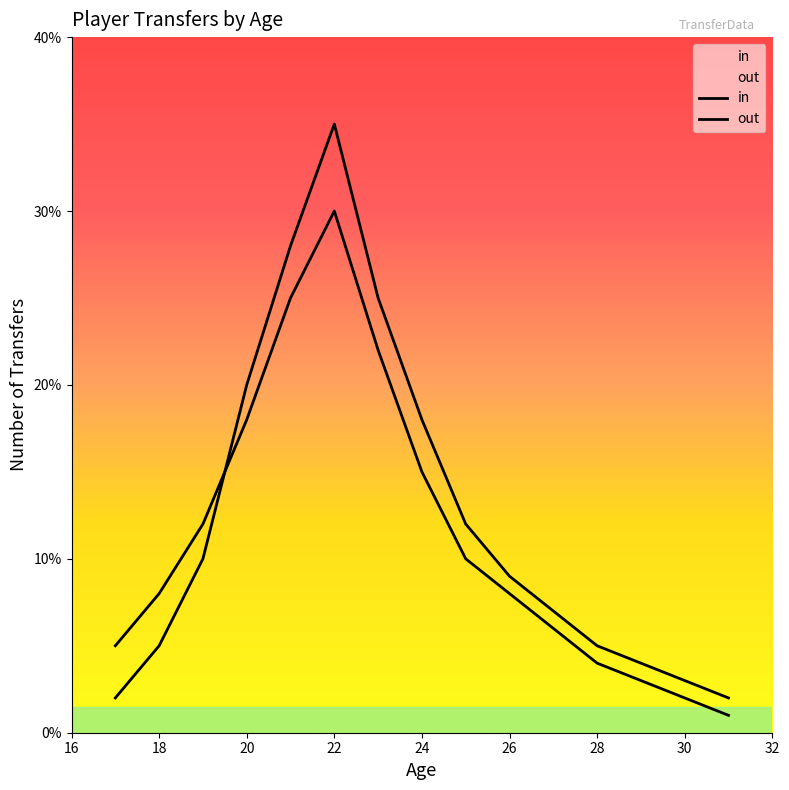

Where is out nearest to the value 18?

24